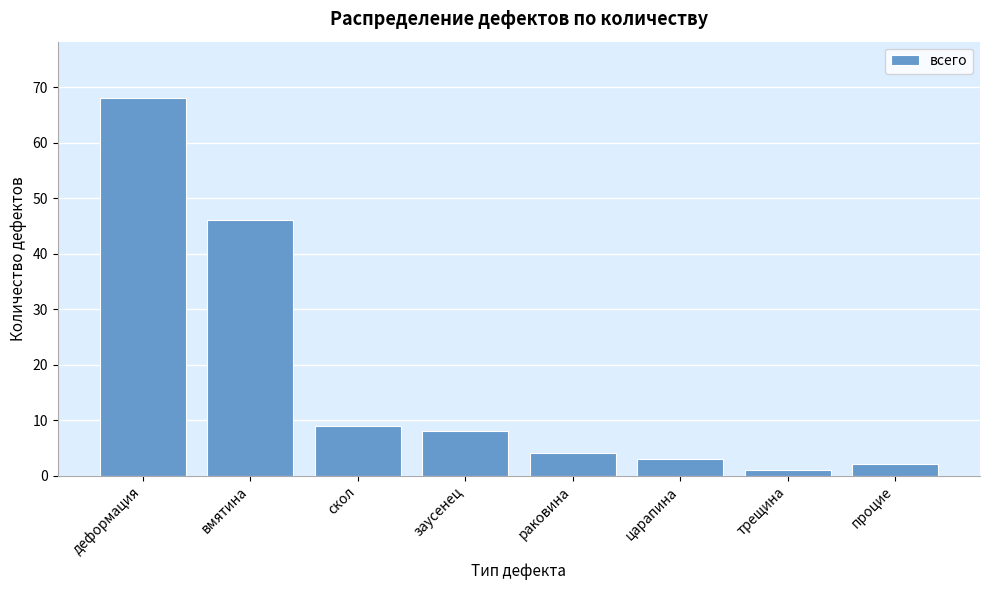

Reading right to left, transcribe all the data shown in this chart.

процие=2	трещина=1	царапина=3	раковина=4	заусенец=8	скол=9	вмятина=46	деформация=68